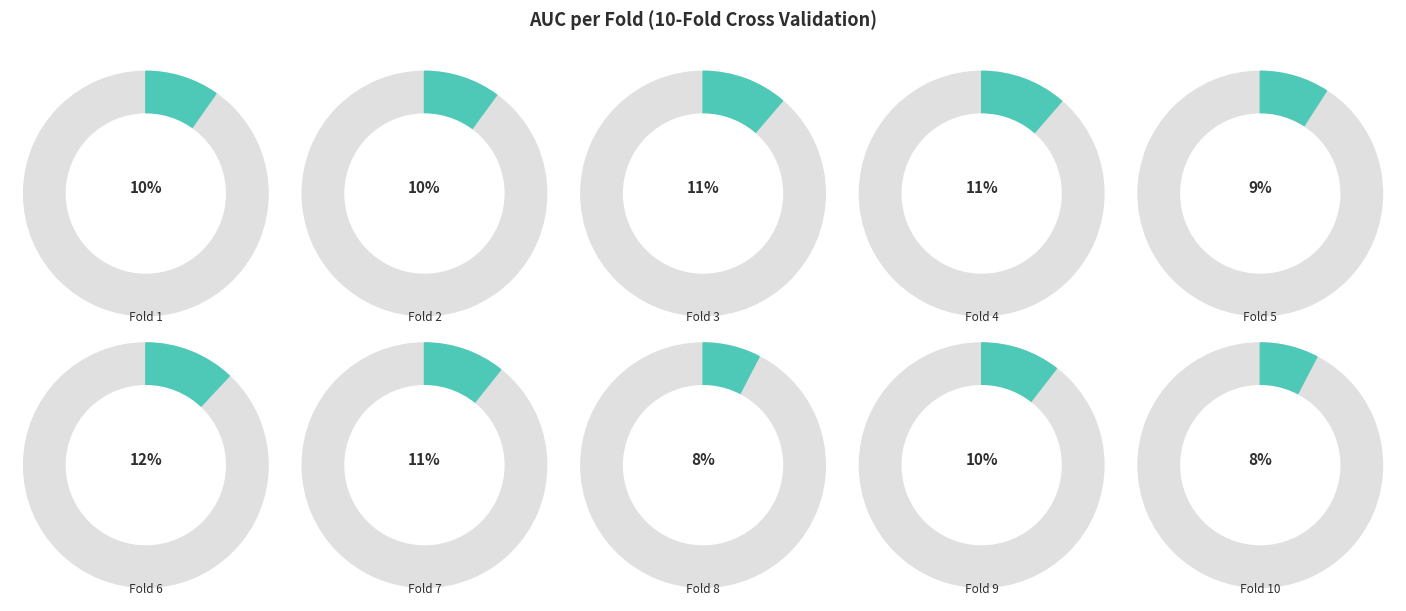

To the nearest percent, what portion does Fold 3 represent?

11%